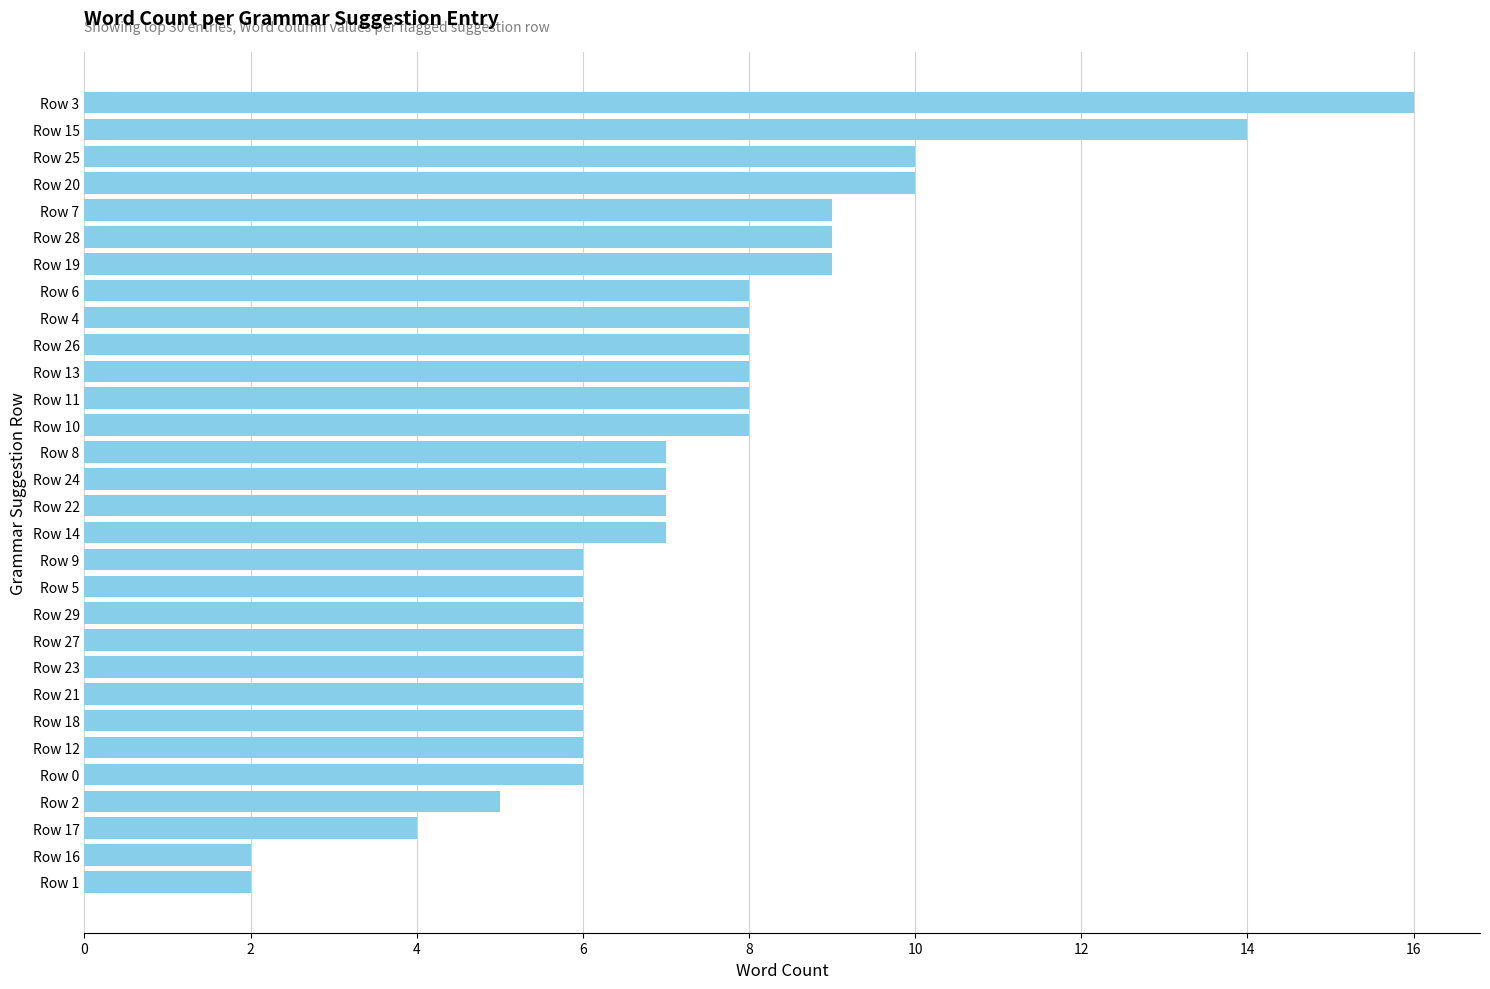

What is the label of the 4th bar from the top?

Row 20